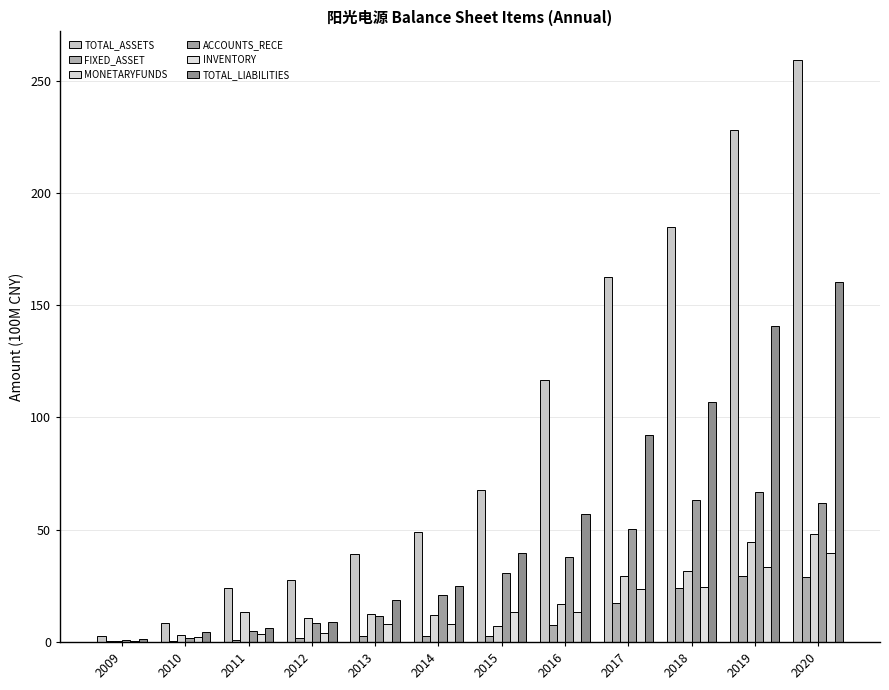

What are all the series names shown in the legend?

TOTAL_ASSETS, FIXED_ASSET, MONETARYFUNDS, ACCOUNTS_RECE, INVENTORY, TOTAL_LIABILITIES